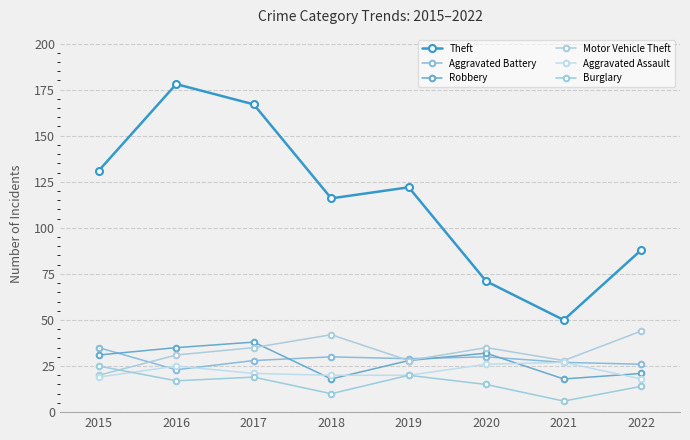

True or false: Theft has more than 1 interior local peaks.

True